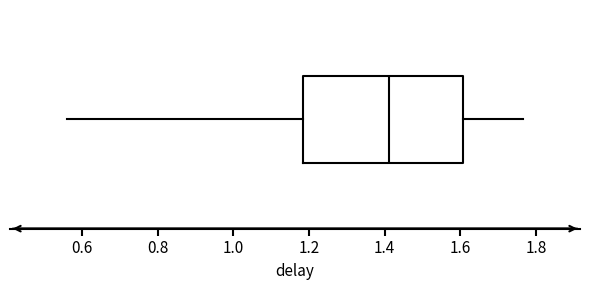

Where is the right edge of the box on the x-axis? The values are not printed on the chart, so give them approximately, as read against the axis.

1.60